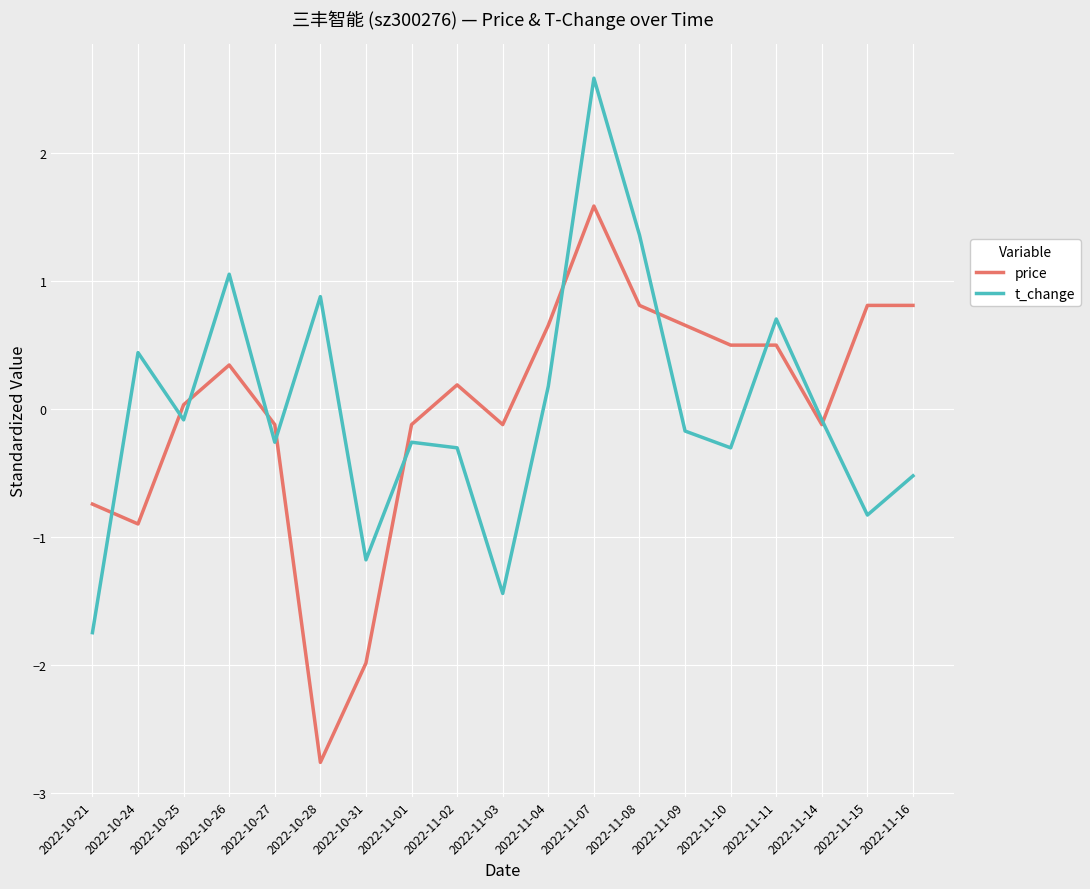

What are all the series names shown in the legend?

price, t_change